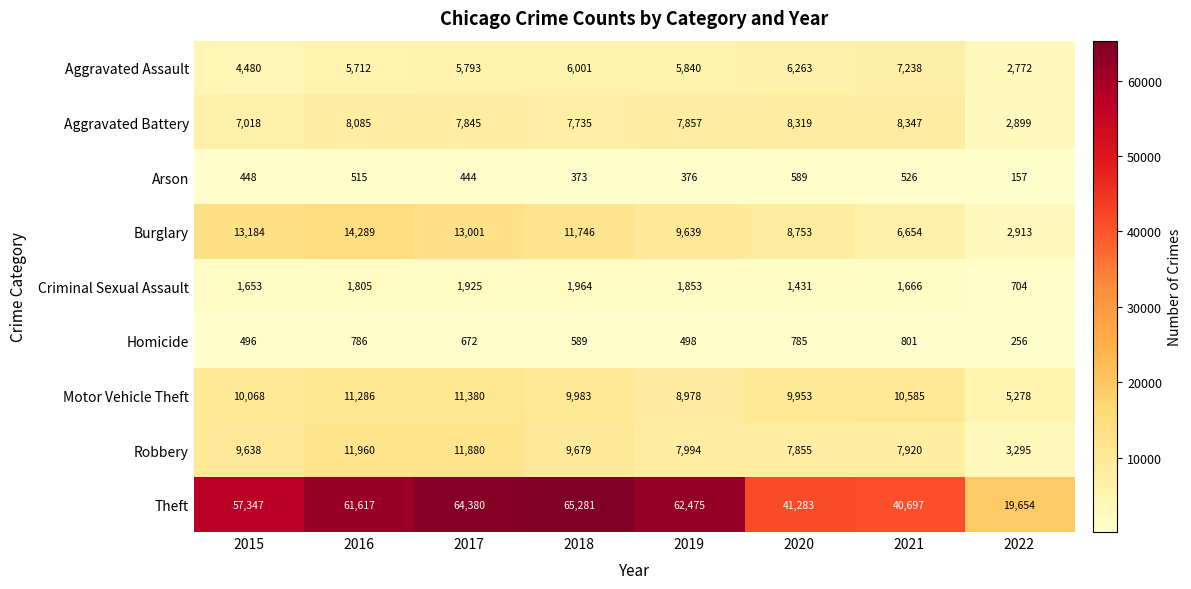

What is the difference between the second highest and second lowest values in the Criminal Sexual Assault series?

494